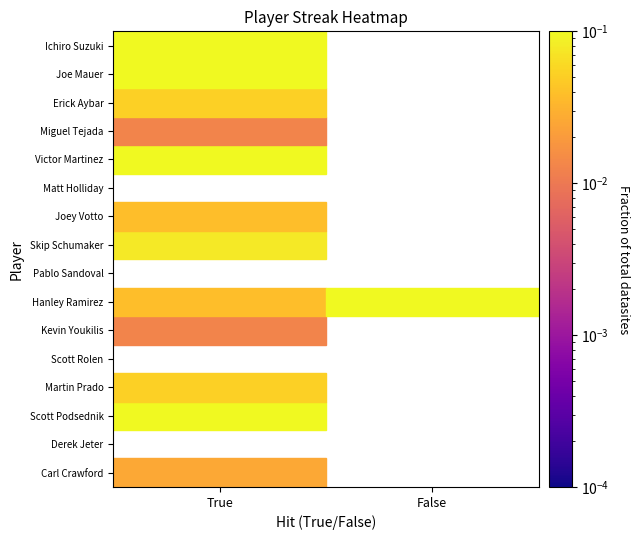

What is the difference between the highest and lowest values at True?

0.2